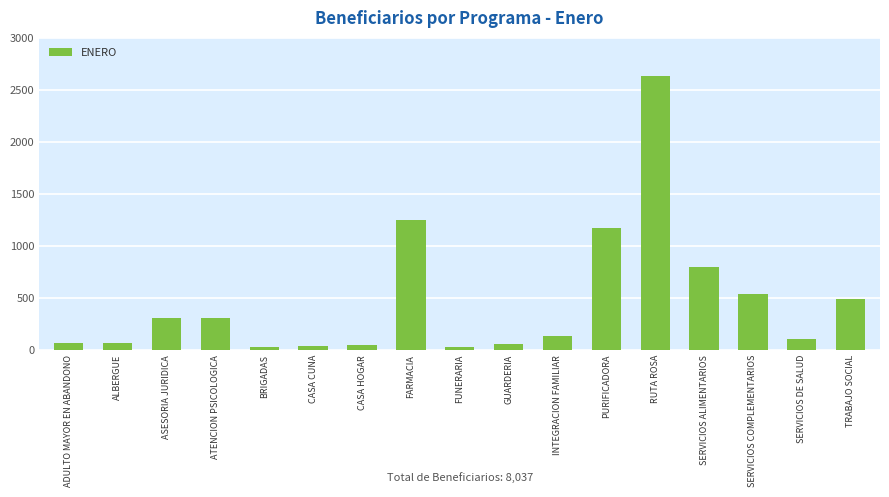

At which category does the chart reach its peak across all series?

RUTA ROSA